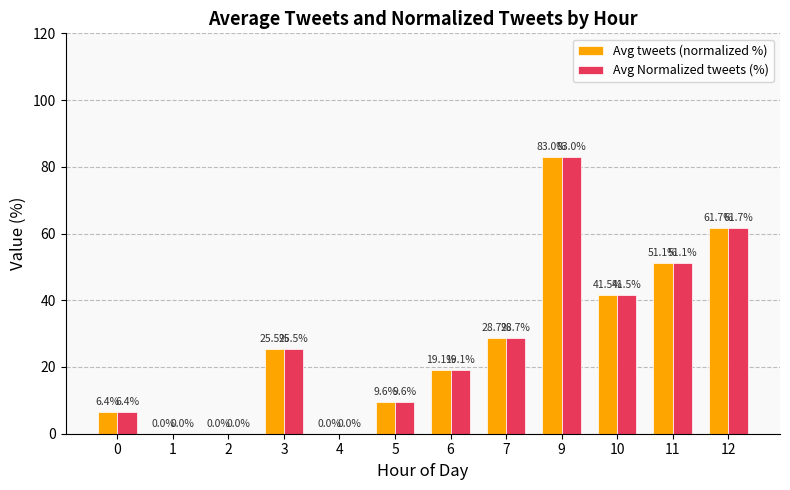

The Avg Normalized tweets (%) series shows 61.7 at 12. True or false?

True